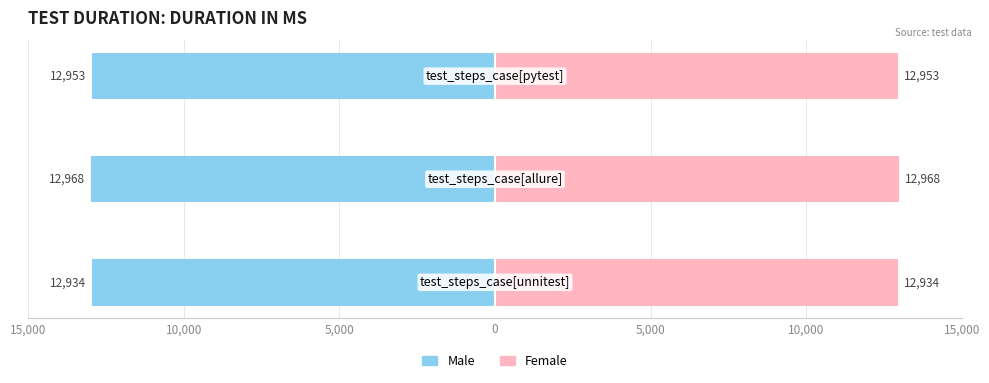

List the series in order of their peak value, highest first.

Female, Male